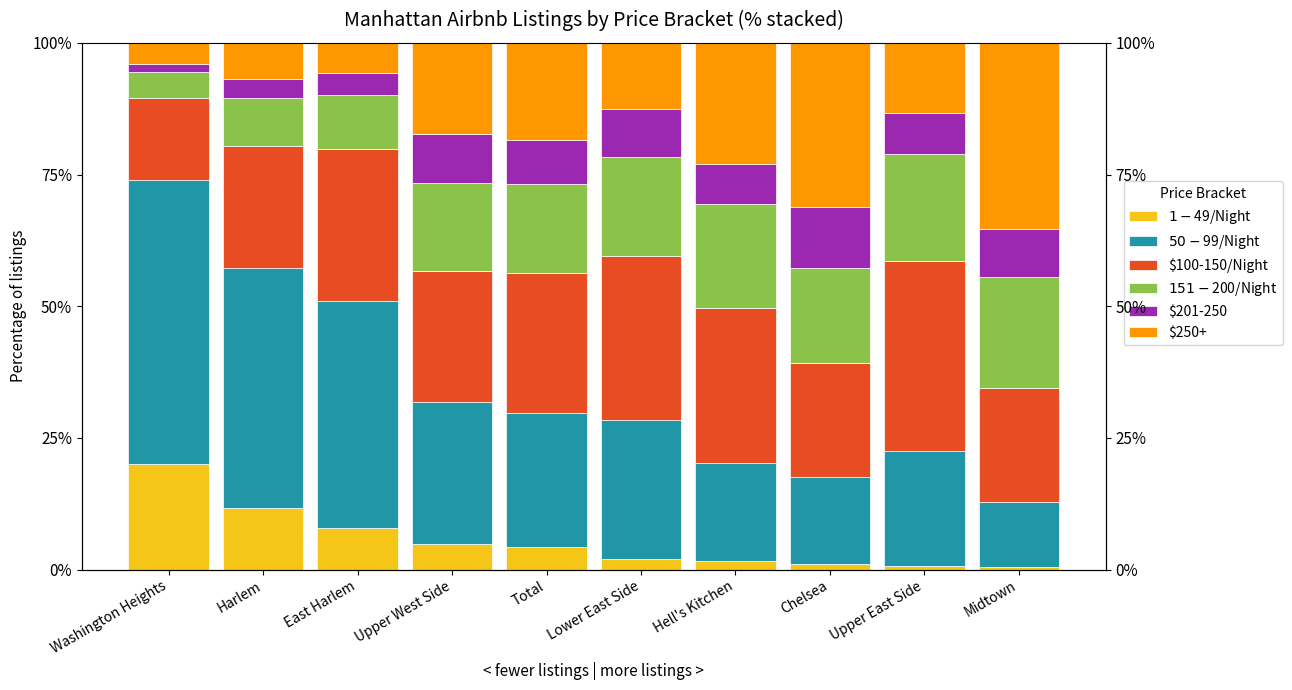

At which category is the sum across all series the highest?

Washington Heights